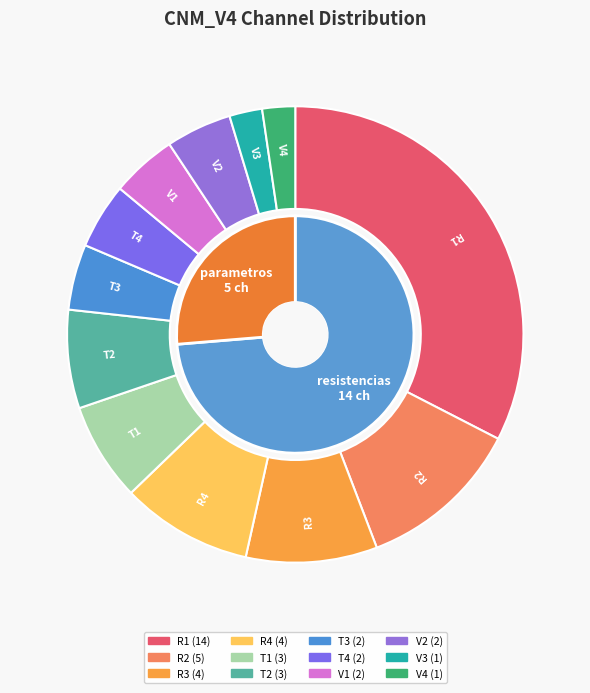

True or false: V1 accounts for 5% of the total.

True